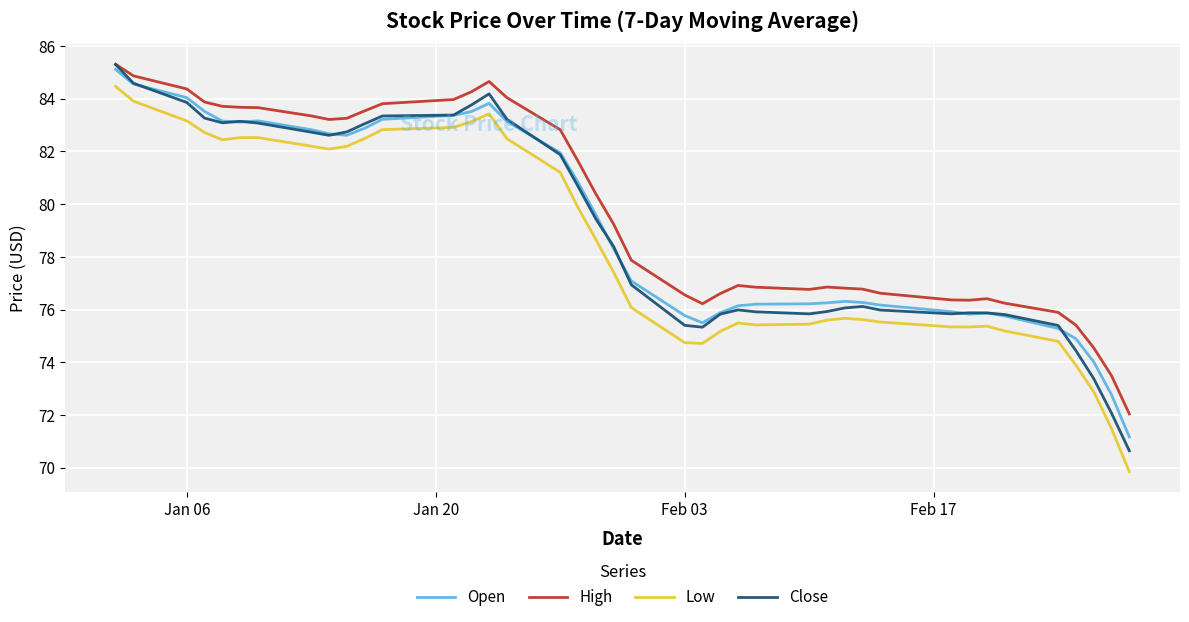

True or false: Open and Low intersect in this chart.

False